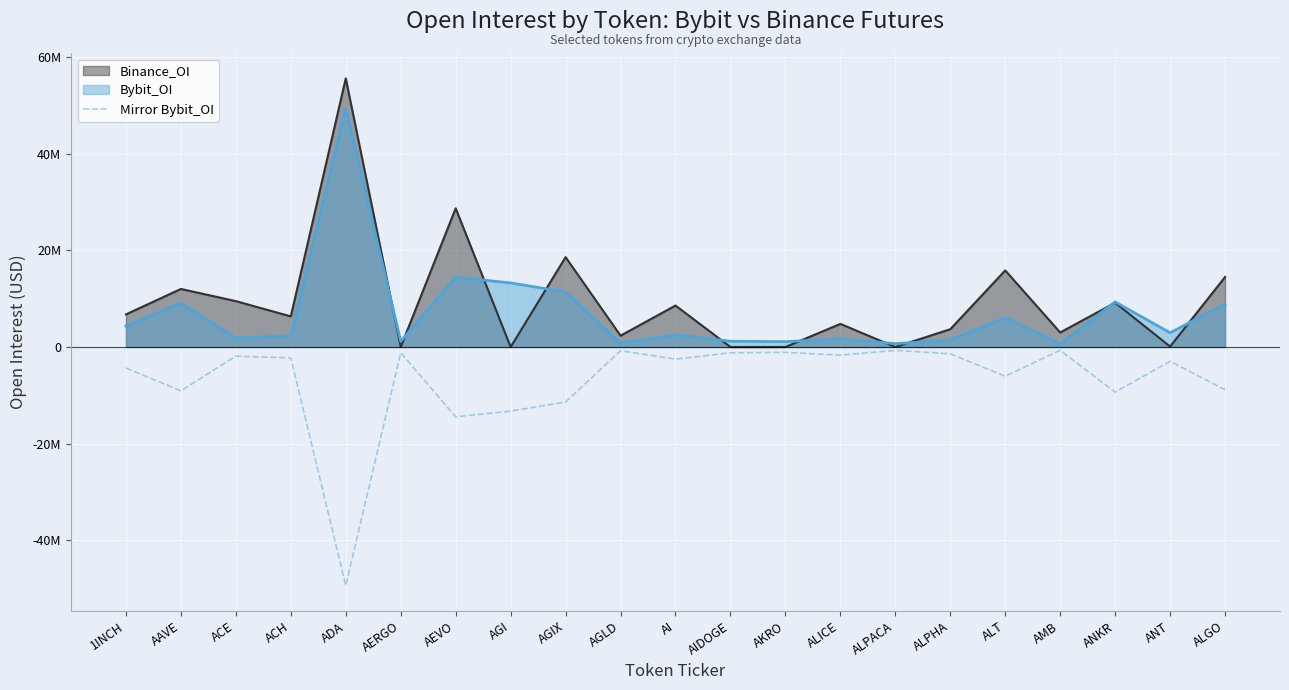

Between ACH and AERGO, which is larger?

AERGO